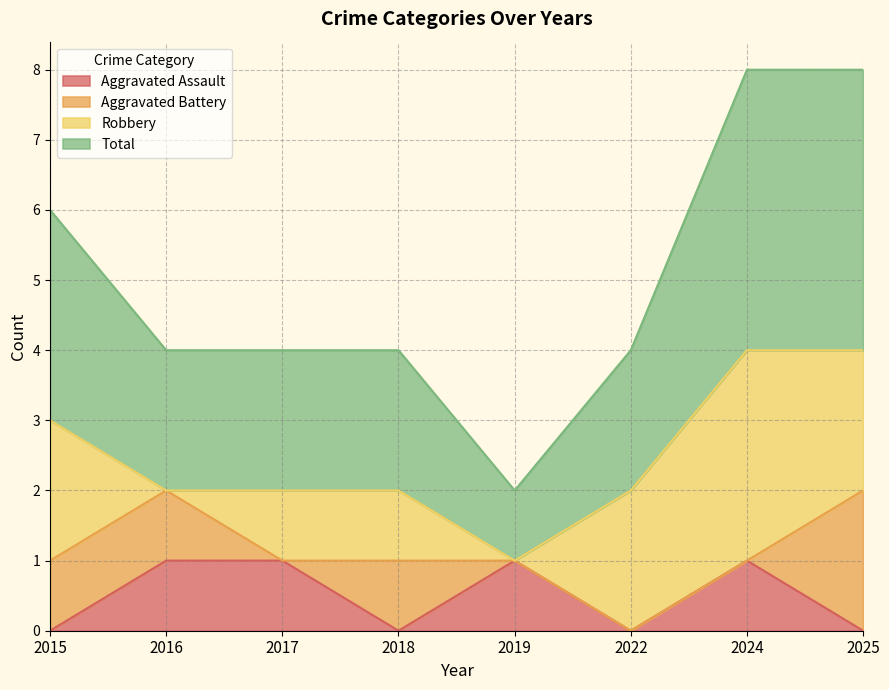

True or false: Total and Aggravated Assault intersect in this chart.

False